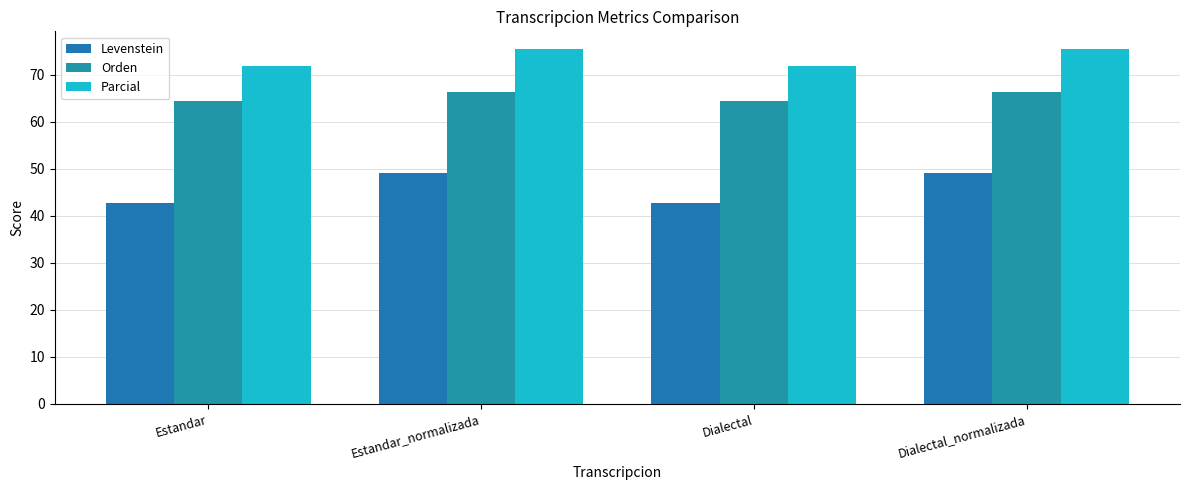

Between Dialectal and Estandar_normalizada, which is larger?

Estandar_normalizada